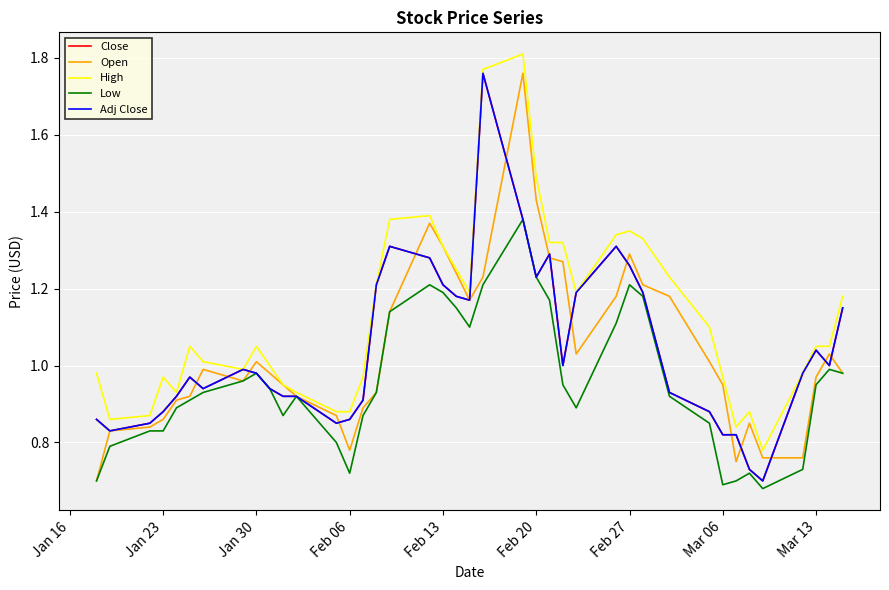

True or false: High and Low cross at least once.

False